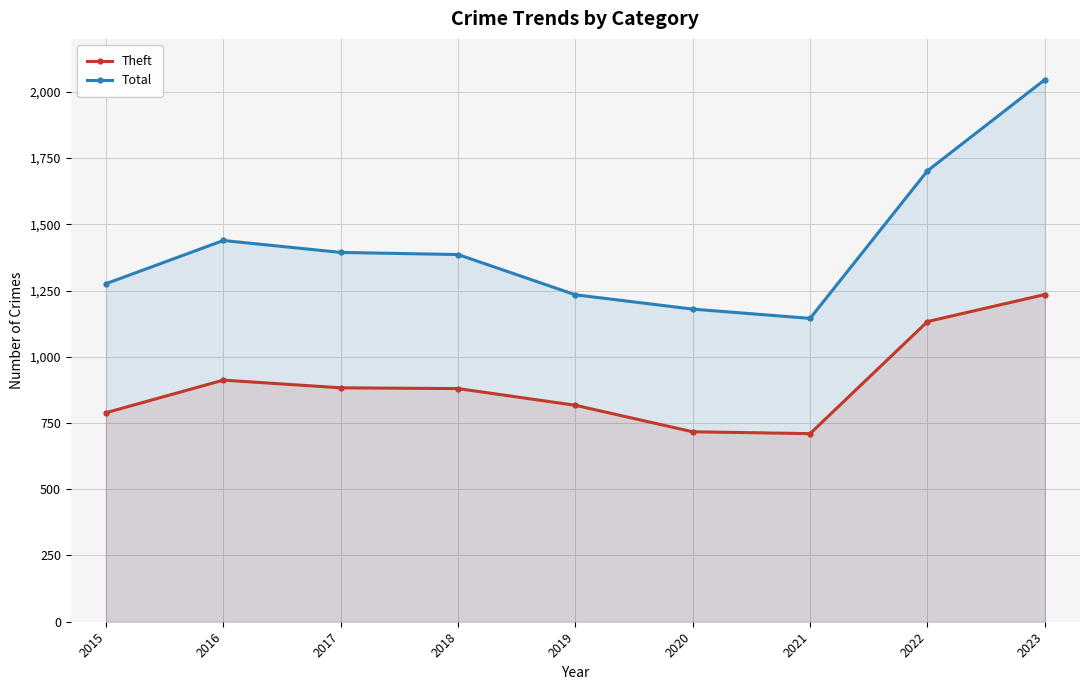

What is the average value of the Theft series?

897